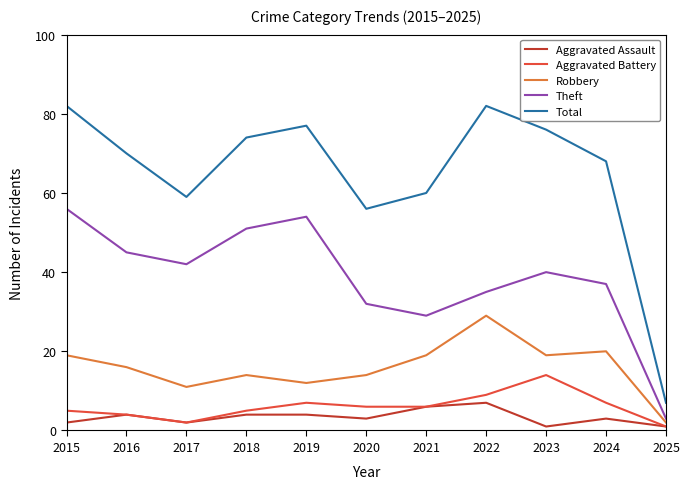

The value of Aggravated Battery at 2021 is 3. True or false?

False